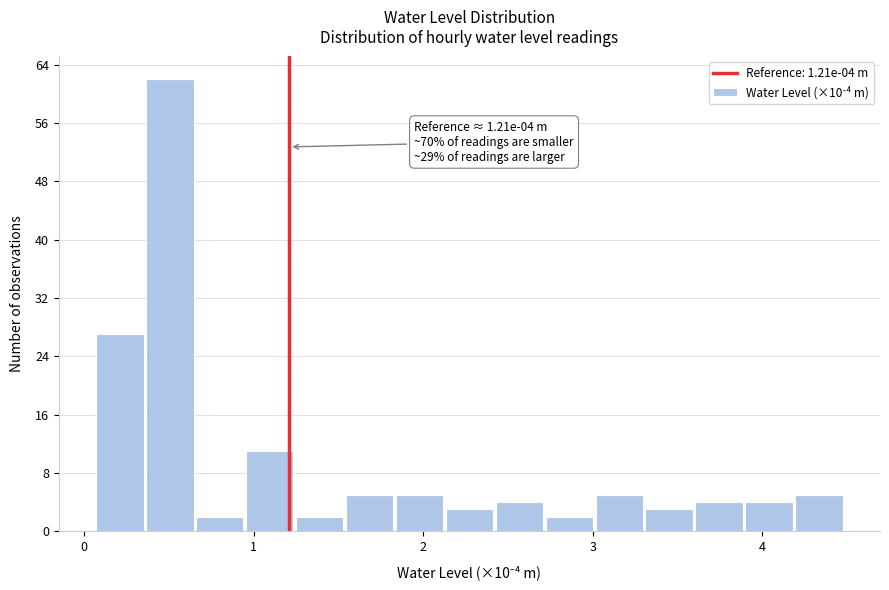

Around what value on the x-axis is the tallest bar? Give the approximate position of its centre, as read against the axis.

0.5